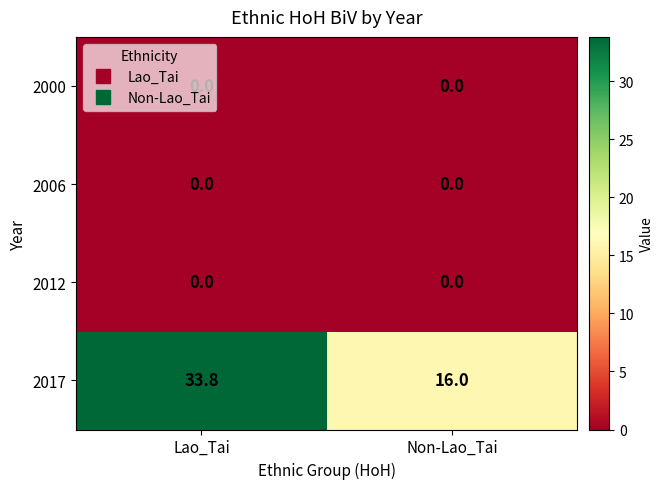

What is the total value across all series at Lao_Tai?

33.8